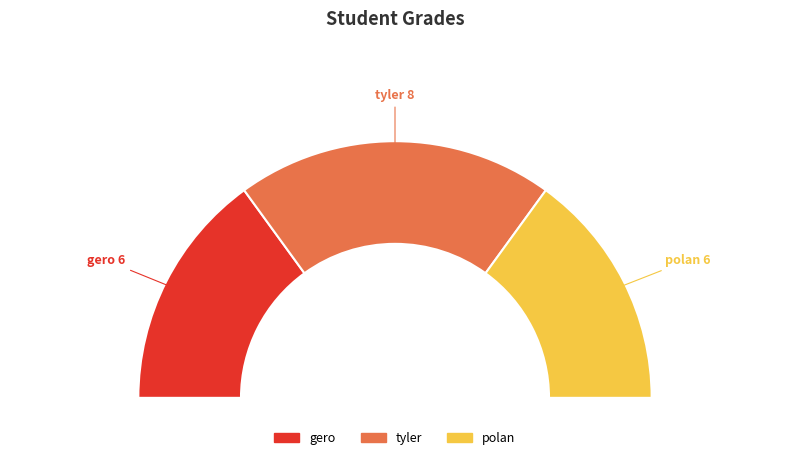

What is the largest slice in the pie chart?

tyler